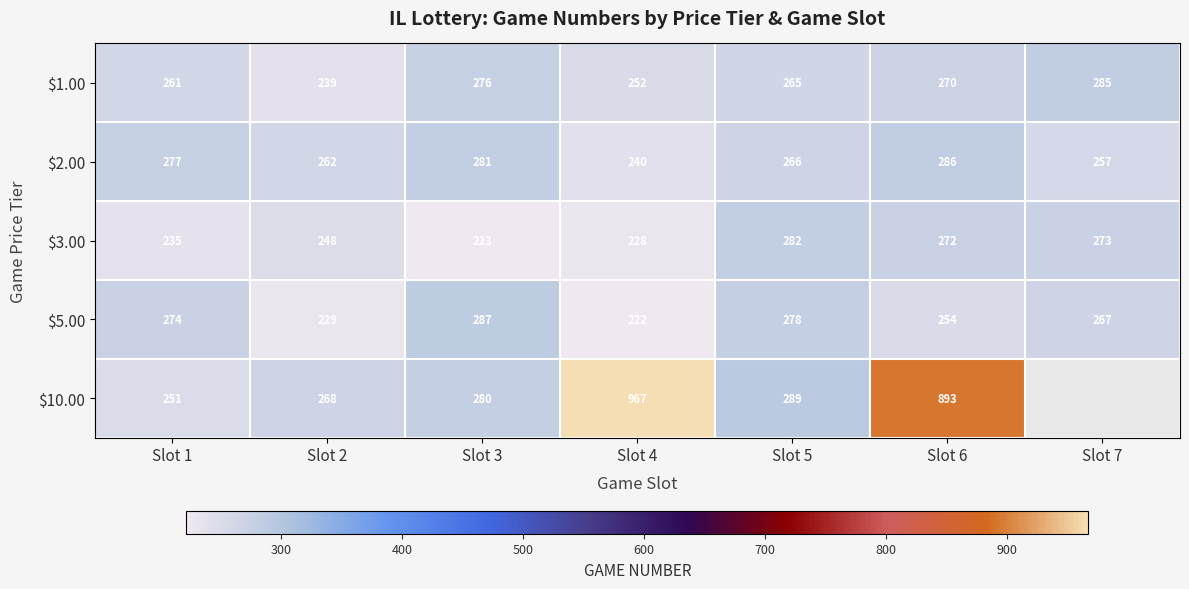

What is the approximate value of $5.00 at Slot 7?

267